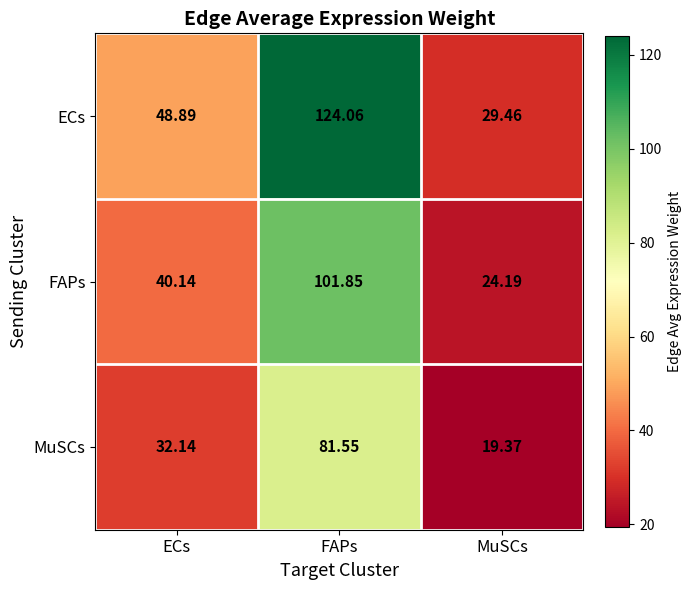

At which label does FAPs reach its peak?

FAPs